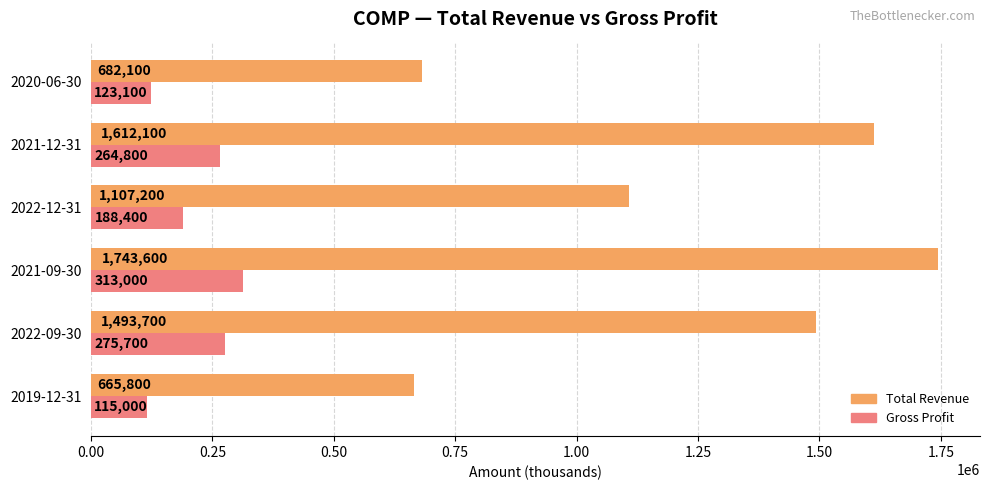

What is the lowest value of the Gross Profit series?

115000